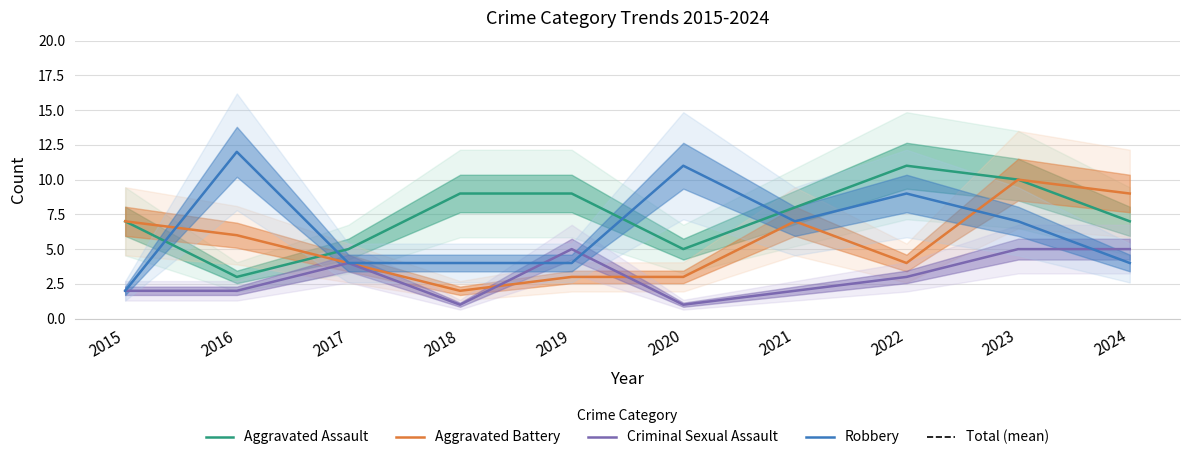

Rank the series by their maximum value, from highest to lowest.

Robbery, Aggravated Assault, Aggravated Battery, Criminal Sexual Assault